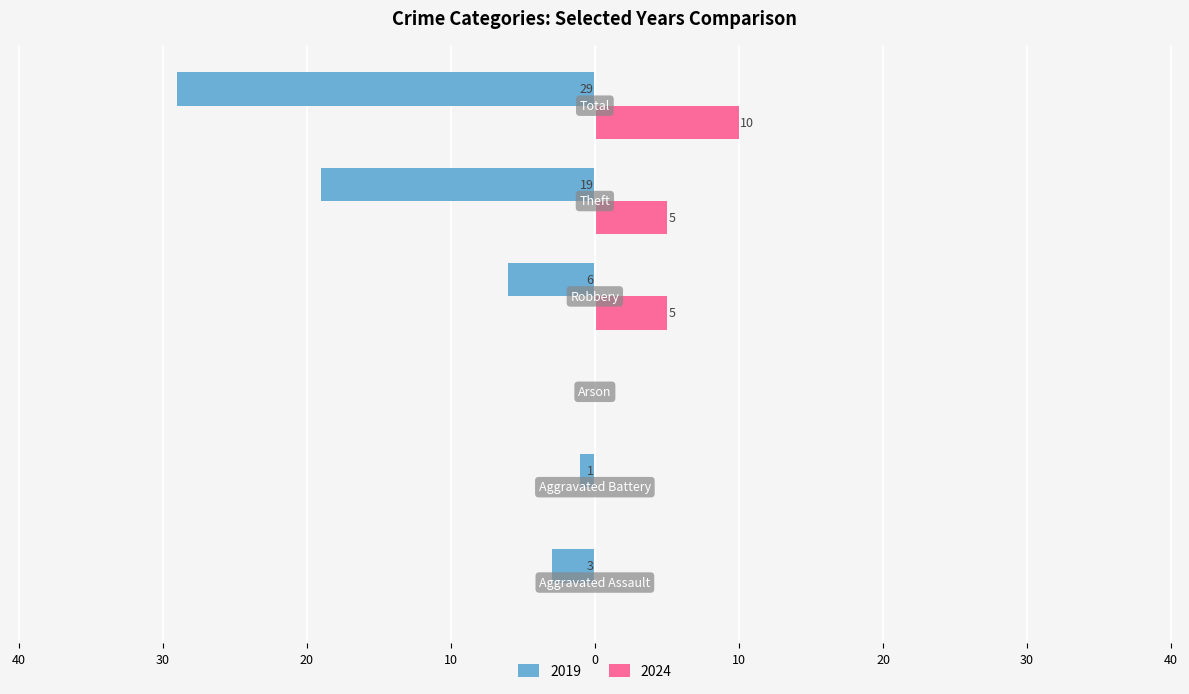

What are all the series names shown in the legend?

2019, 2024